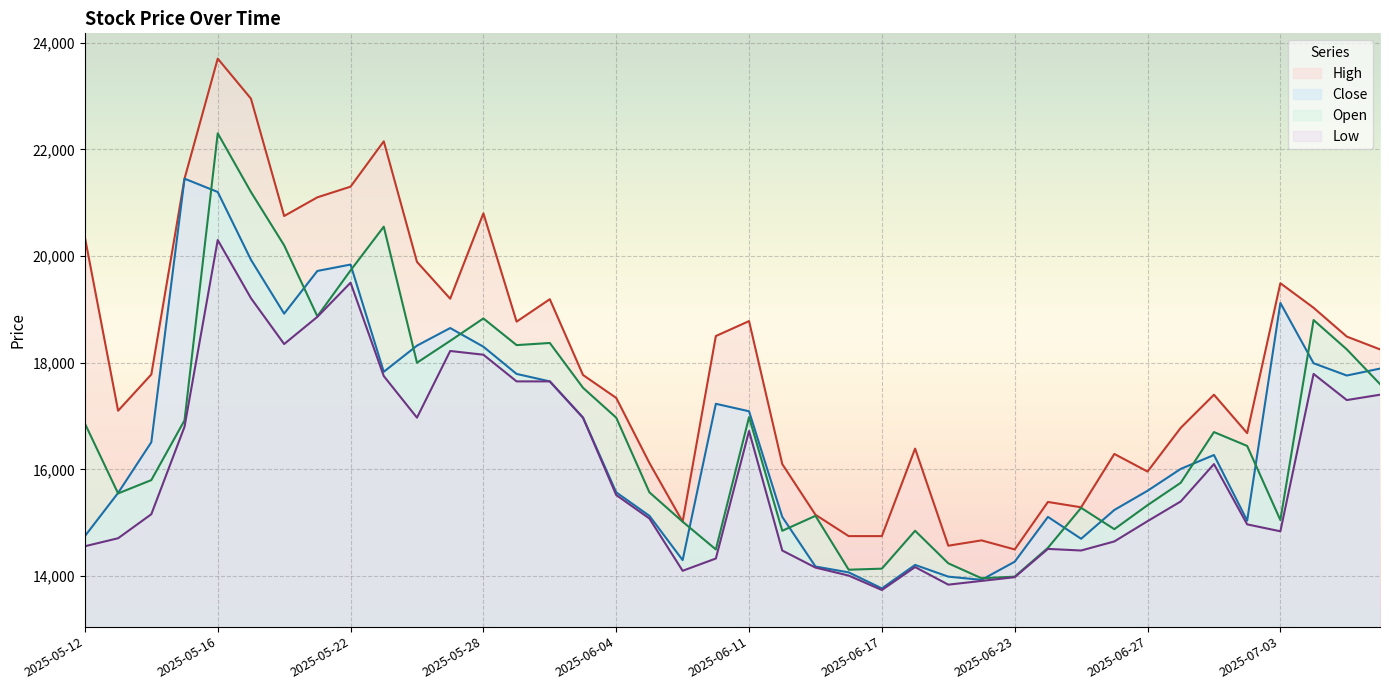

At which label does High reach its minimum?

2025-06-23